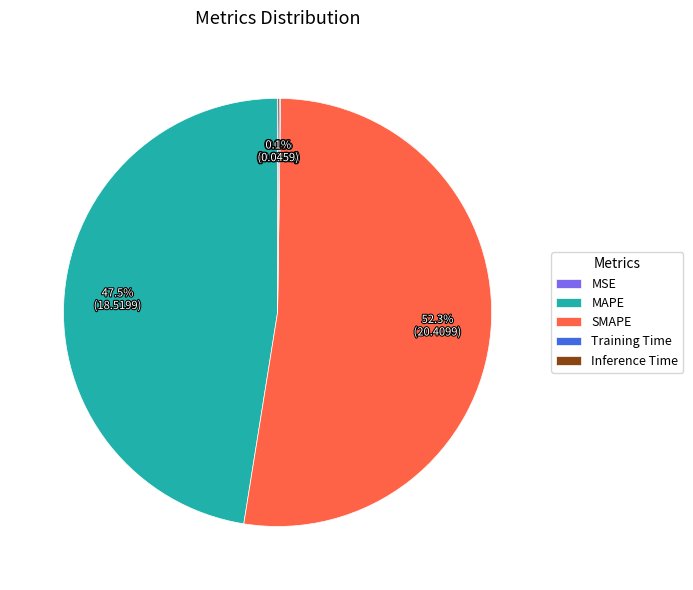

Is there any slice that represents more than half of the pie?

Yes